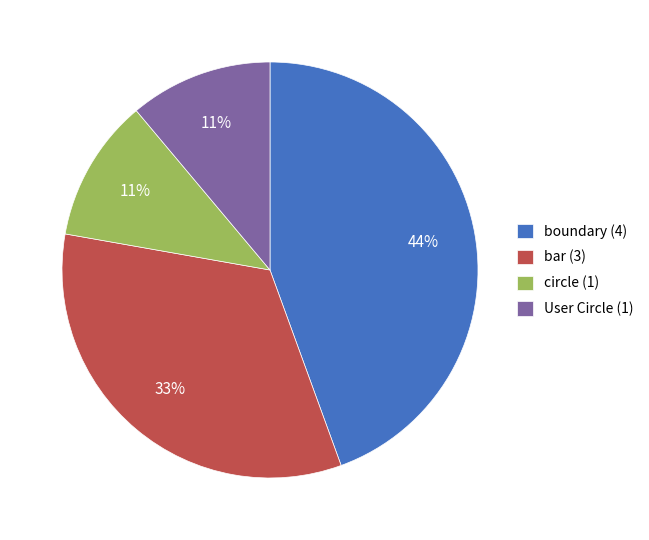

Which category has the biggest portion of the pie?

boundary (4)